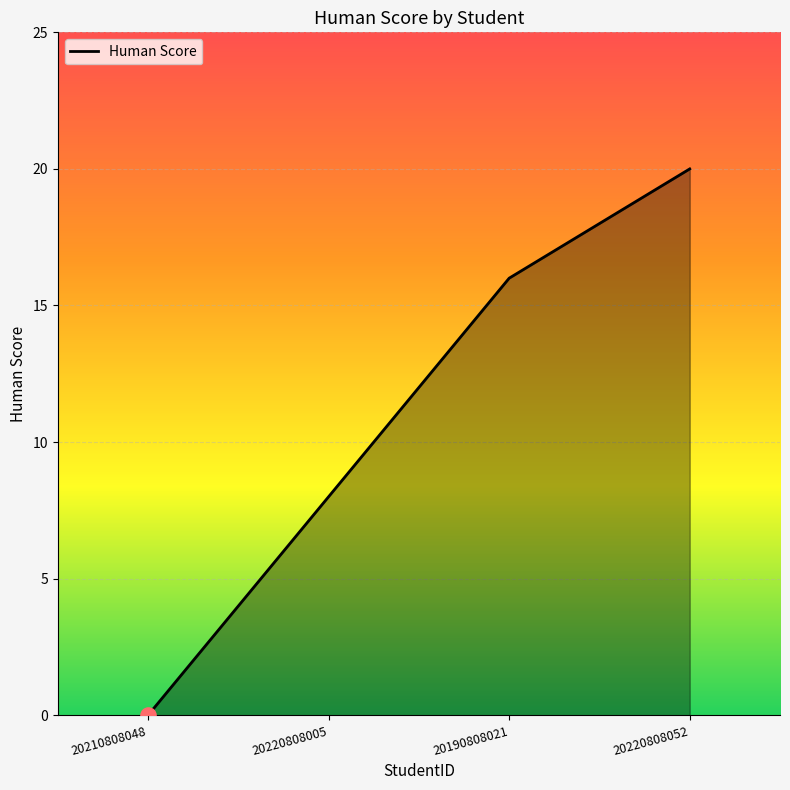

Which has a higher value, 20220808005 or 20210808048?

20220808005